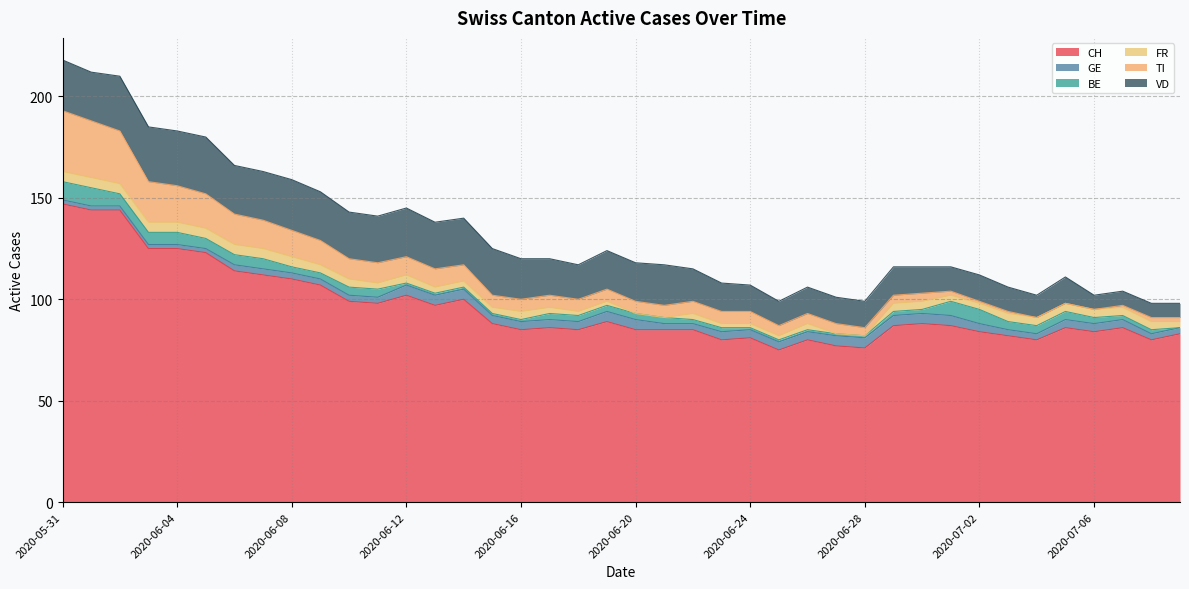

List the labels in order of CH value, smallest first.

2020-06-25, 2020-06-28, 2020-06-27, 2020-06-23, 2020-06-26, 2020-07-04, 2020-07-08, 2020-06-24, 2020-07-03, 2020-07-09, 2020-07-02, 2020-07-06, 2020-06-16, 2020-06-18, 2020-06-20, 2020-06-21, 2020-06-22, 2020-06-17, 2020-07-05, 2020-07-07, 2020-06-29, 2020-07-01, 2020-06-15, 2020-06-30, 2020-06-19, 2020-06-13, 2020-06-11, 2020-06-10, 2020-06-14, 2020-06-12, 2020-06-09, 2020-06-08, 2020-06-07, 2020-06-06, 2020-06-05, 2020-06-03, 2020-06-04, 2020-06-01, 2020-06-02, 2020-05-31